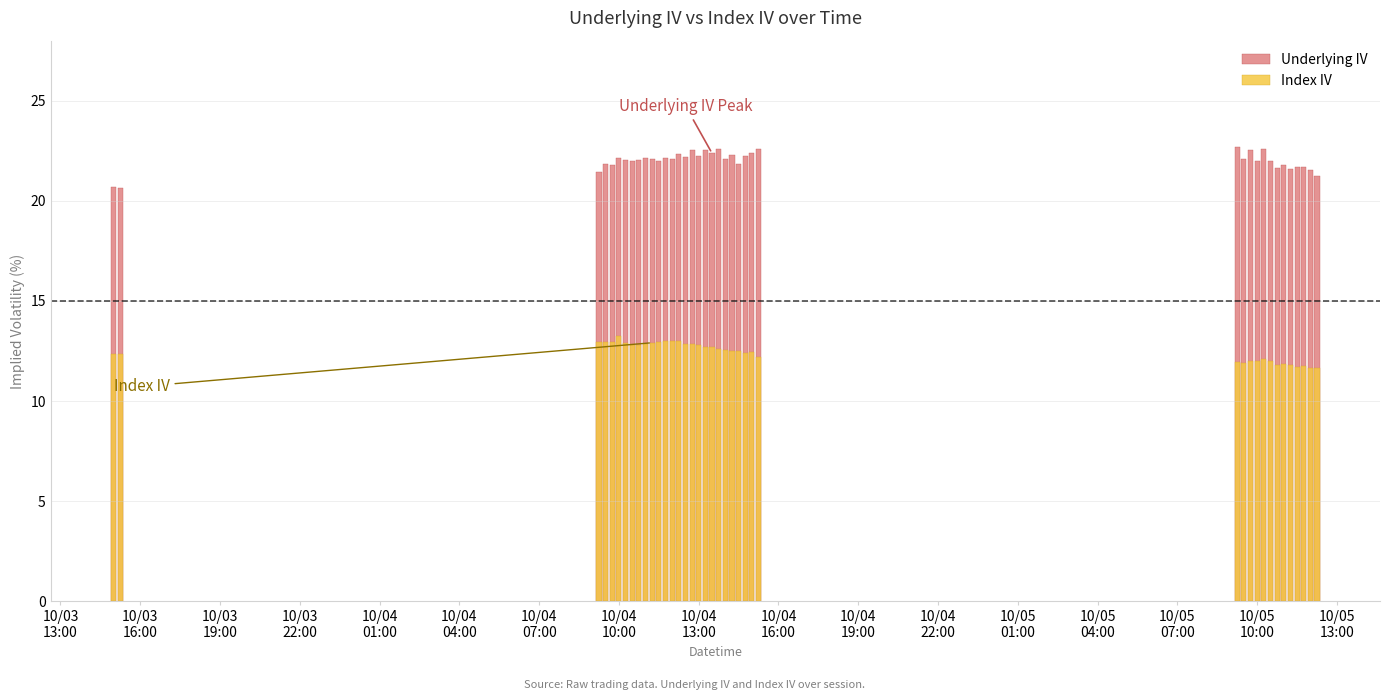

Which series changed the most between 10/04
04:00 and 10/04
13:00?

Index IV